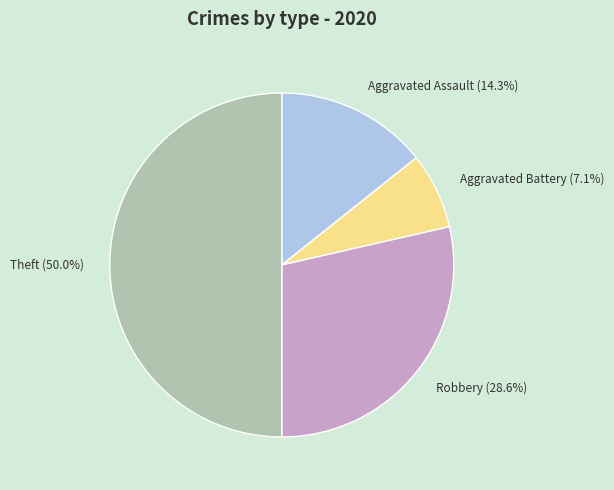

True or false: Aggravated Battery accounts for 7% of the total.

True